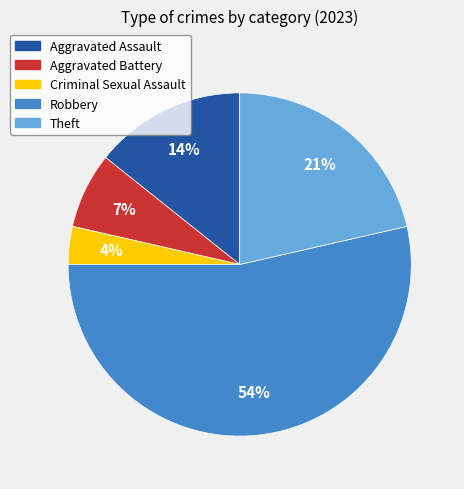

Count the number of slices in the pie.

5